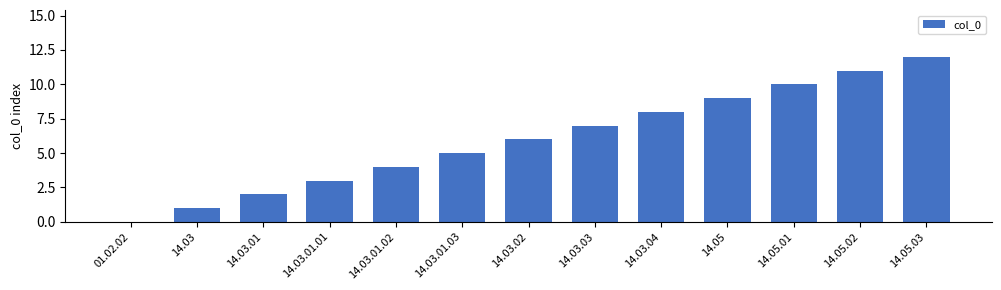

The chart shows a value of 7 at 14.03.01.03. True or false?

False